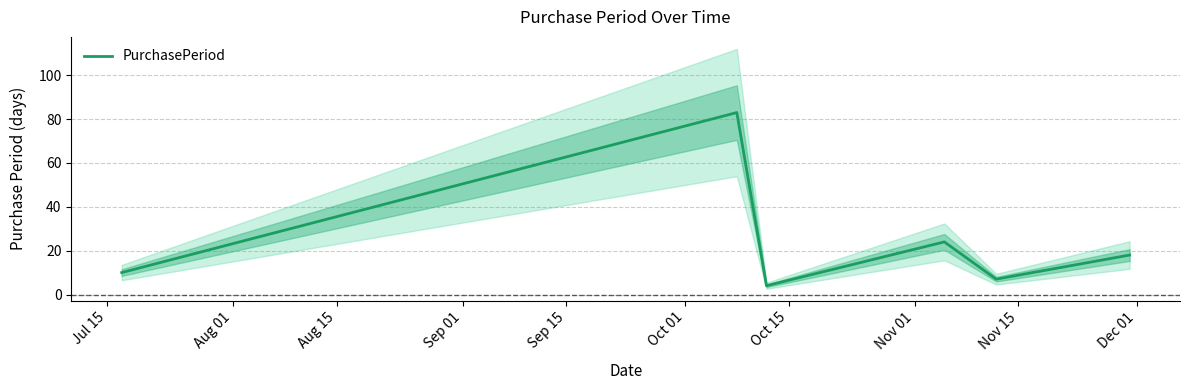

What is the lowest value of the PurchasePeriod series?

4